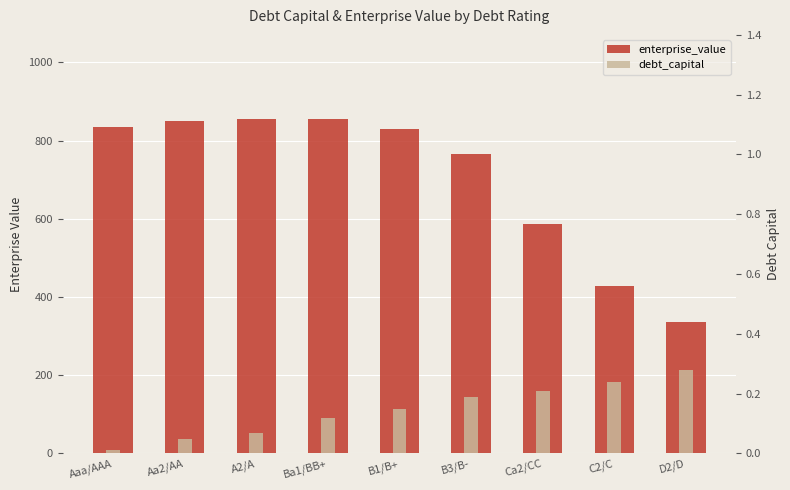

Which has a higher value, Ba1/BB+ or B3/B-?

Ba1/BB+